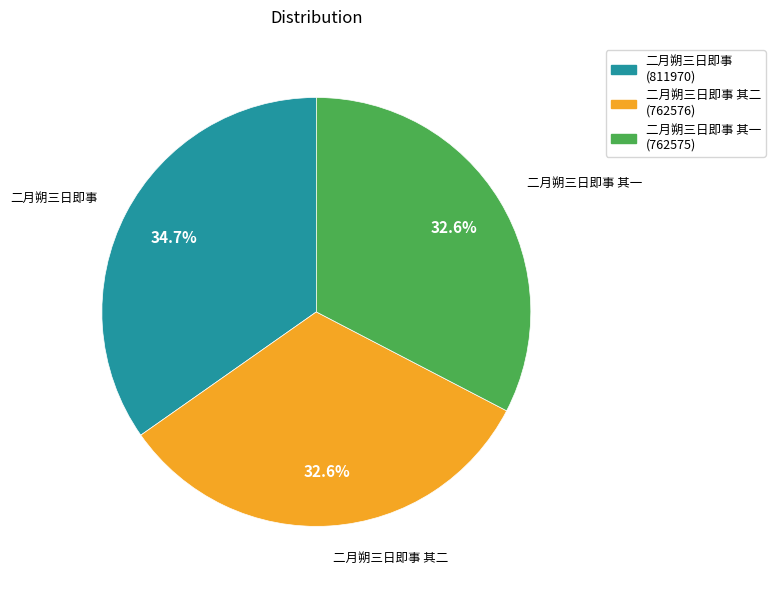

Is 二月朔三日即事 其一 the majority of the pie?

No